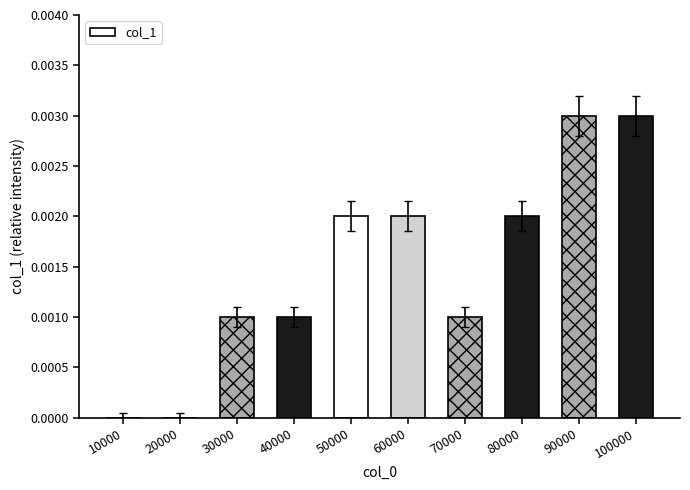

Which has a higher value, 20000 or 90000?

90000